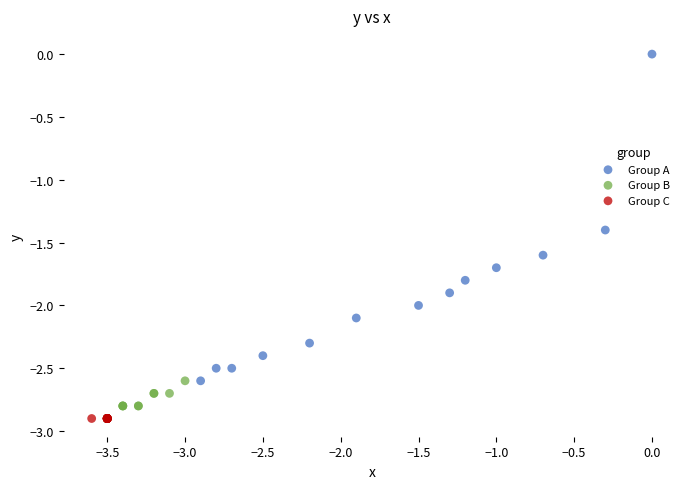

Which series reaches the maximum Y coordinate?

Group A